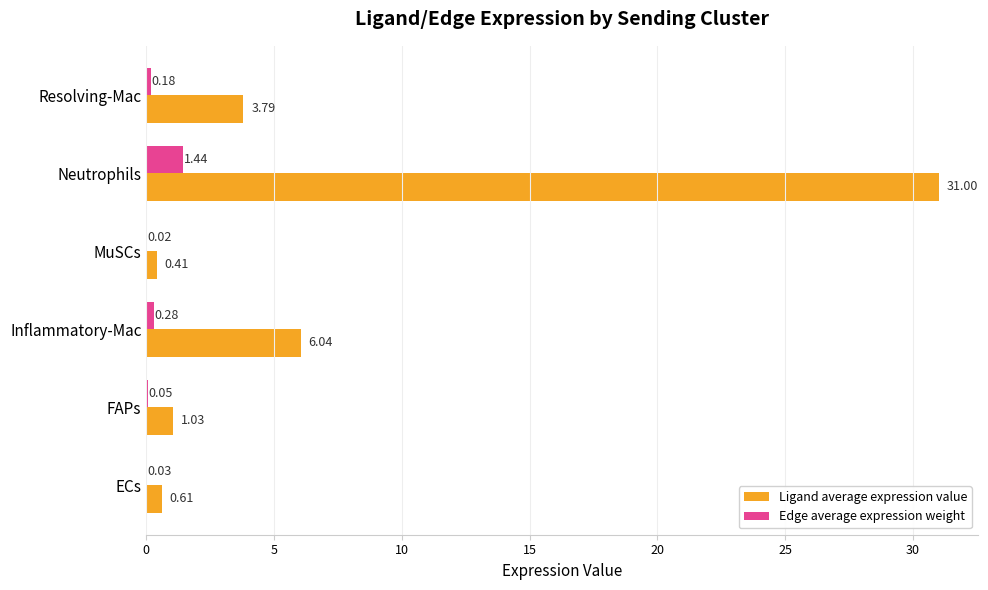

Which series has the largest total across all categories?

Ligand average expression value